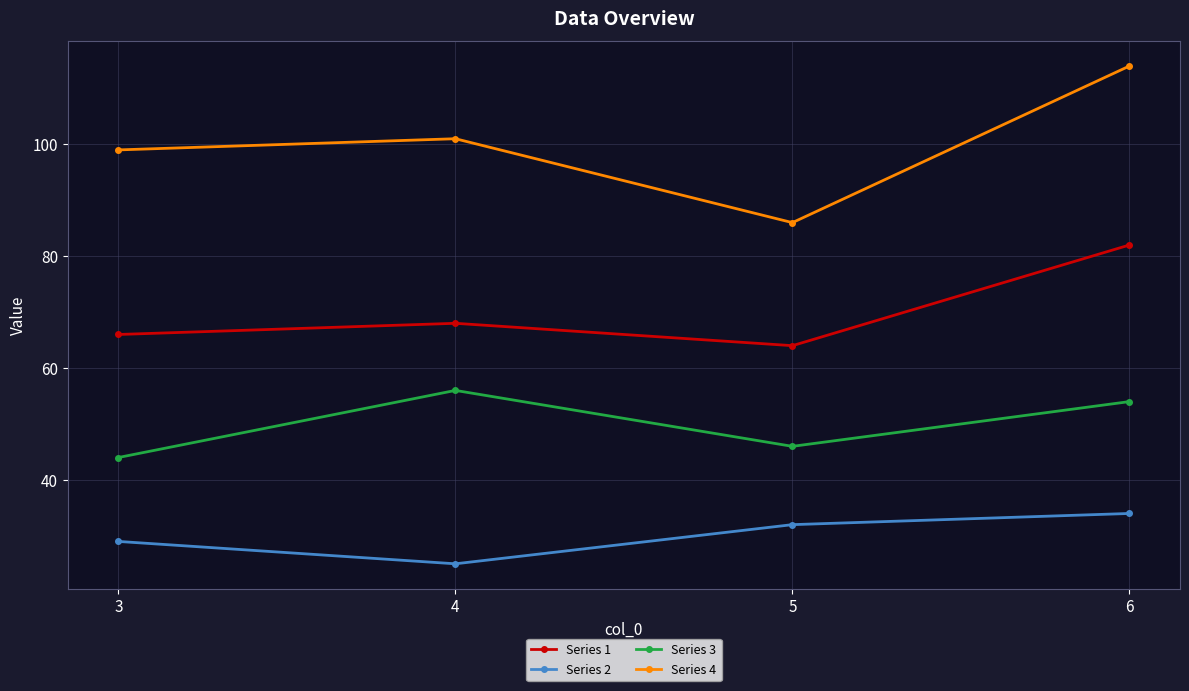

What is the value of the Series 4 point at the 3rd from the left?

86